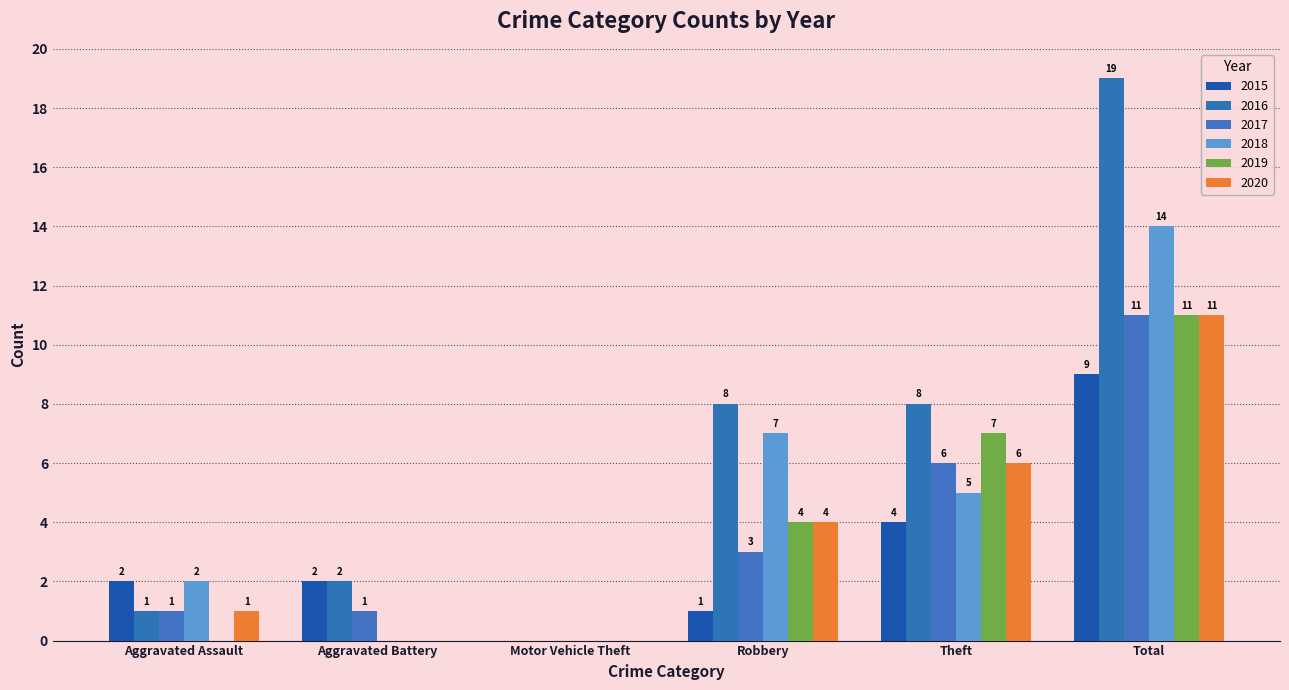

Reading right to left, transcribe all the data shown in this chart.

2015: 9	4	1	0	2	2
2016: 19	8	8	0	2	1
2017: 11	6	3	0	1	1
2018: 14	5	7	0	0	2
2019: 11	7	4	0	0	0
2020: 11	6	4	0	0	1